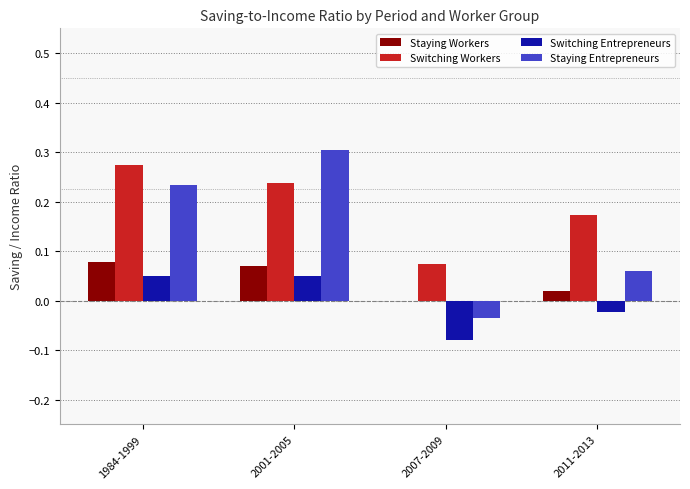

Which category has the highest value in the Switching Workers series?

1984-1999